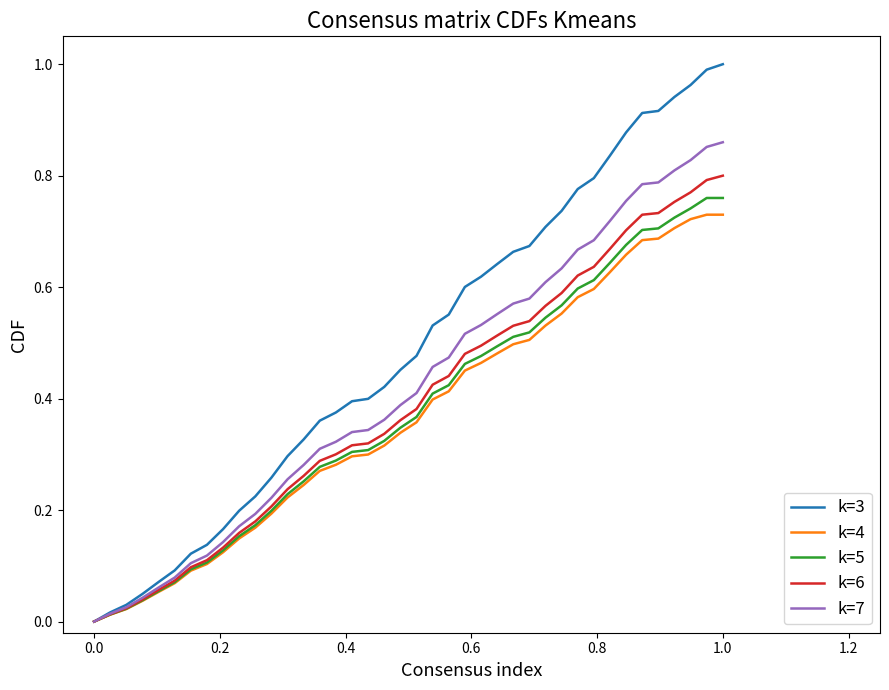

What are all the series names shown in the legend?

k=3, k=4, k=5, k=6, k=7